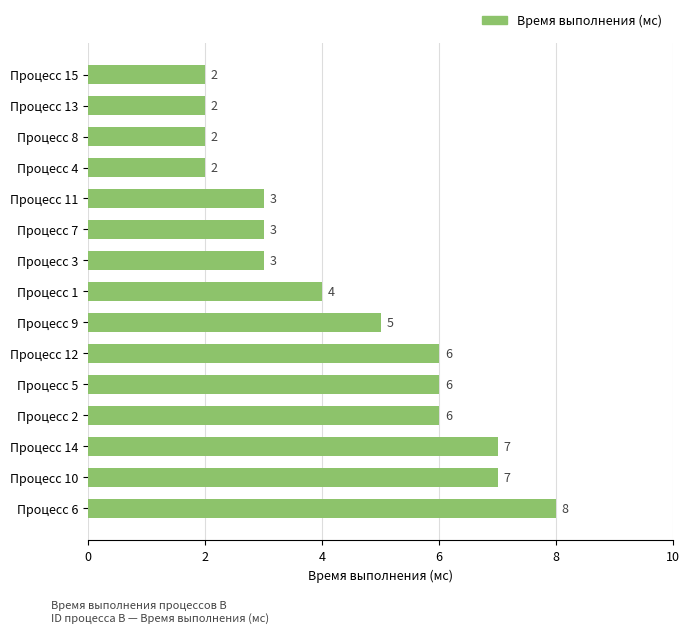

What is the minimum value shown in the chart?

2